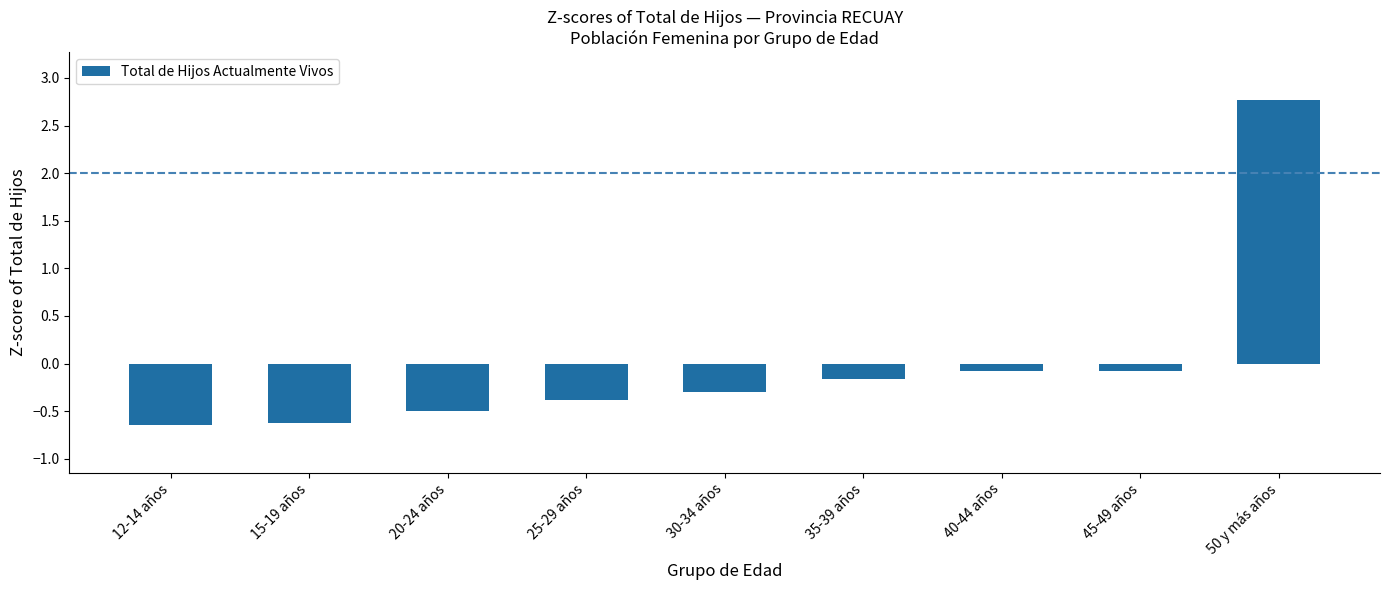

The chart shows a value of -0.5 at 30-34 años. True or false?

False